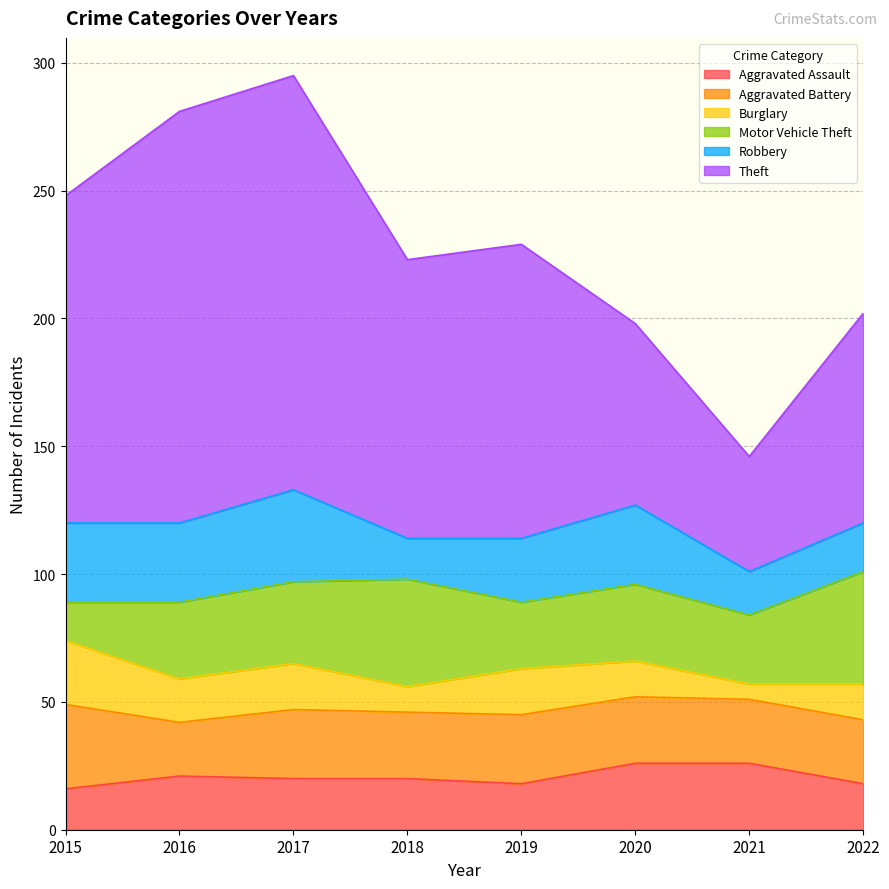

Is the value of Robbery at 2022 greater than the value of Aggravated Battery at 2022?

No